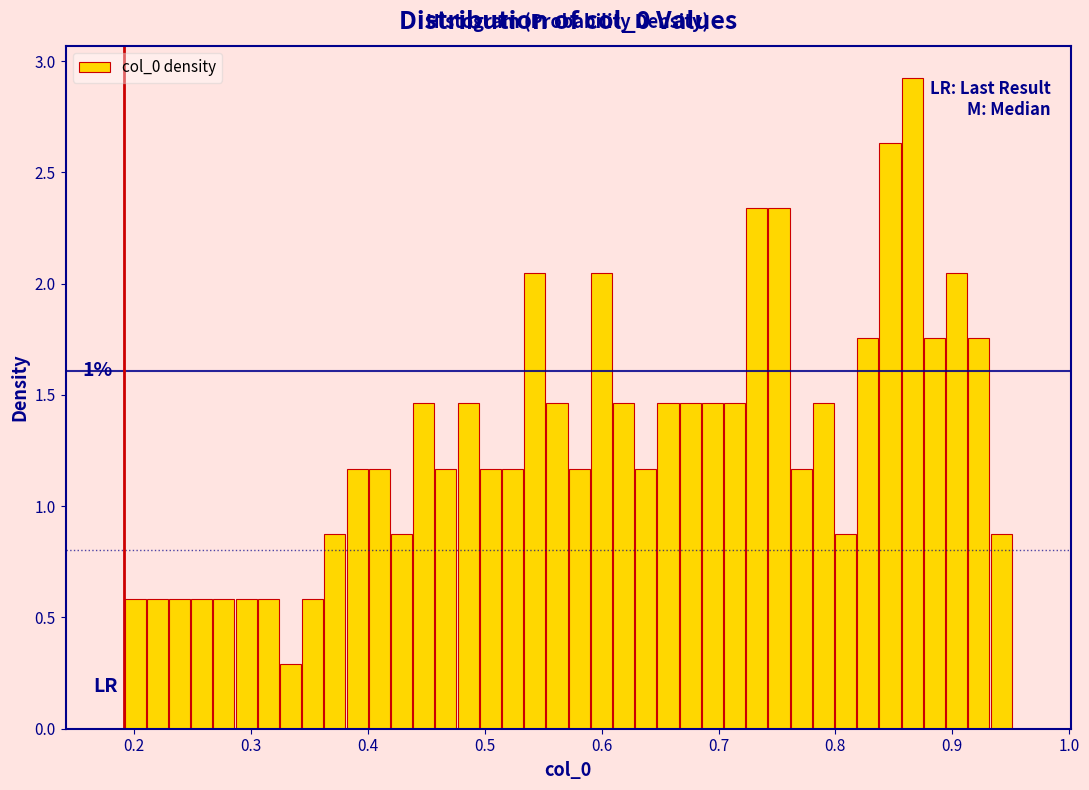

Read against the x-axis, roughly where is the centre of the tallest bar?

0.87